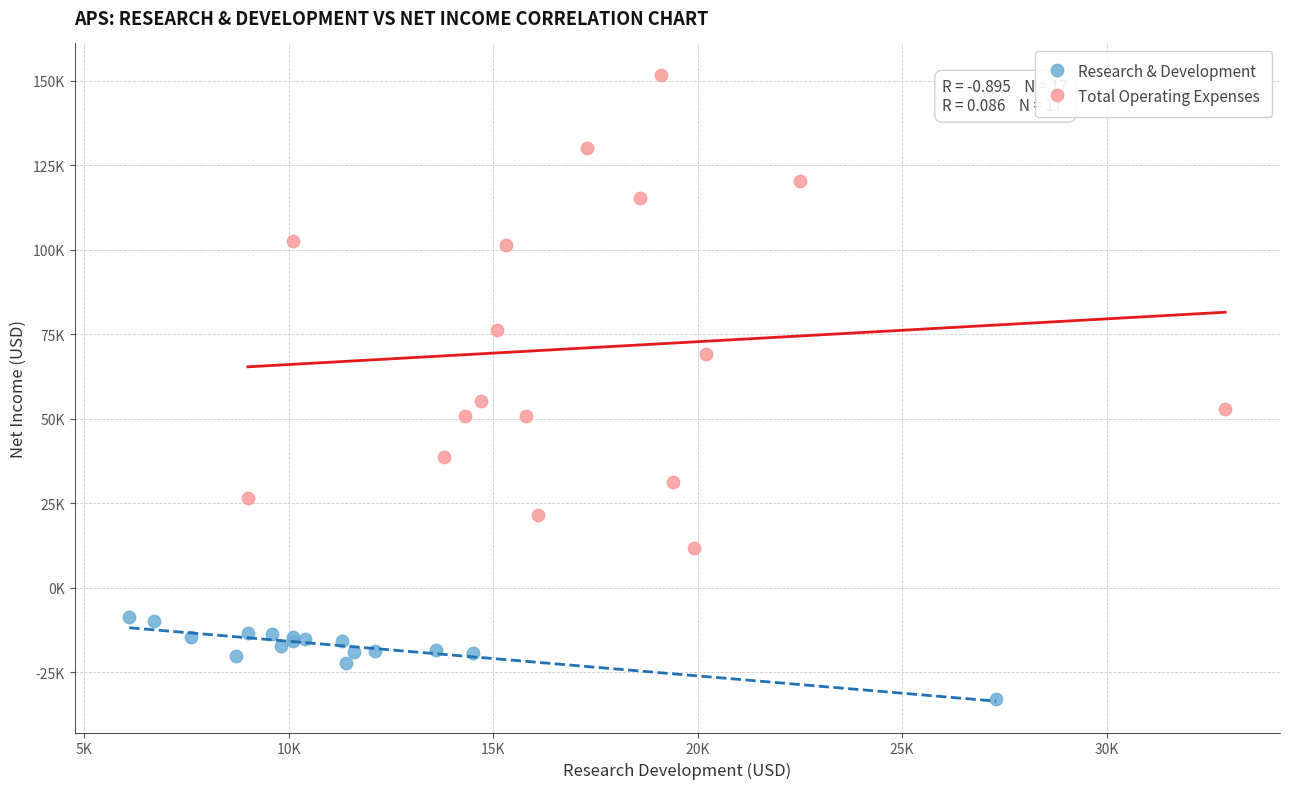

Which series reaches the minimum Y coordinate?

Research & Development